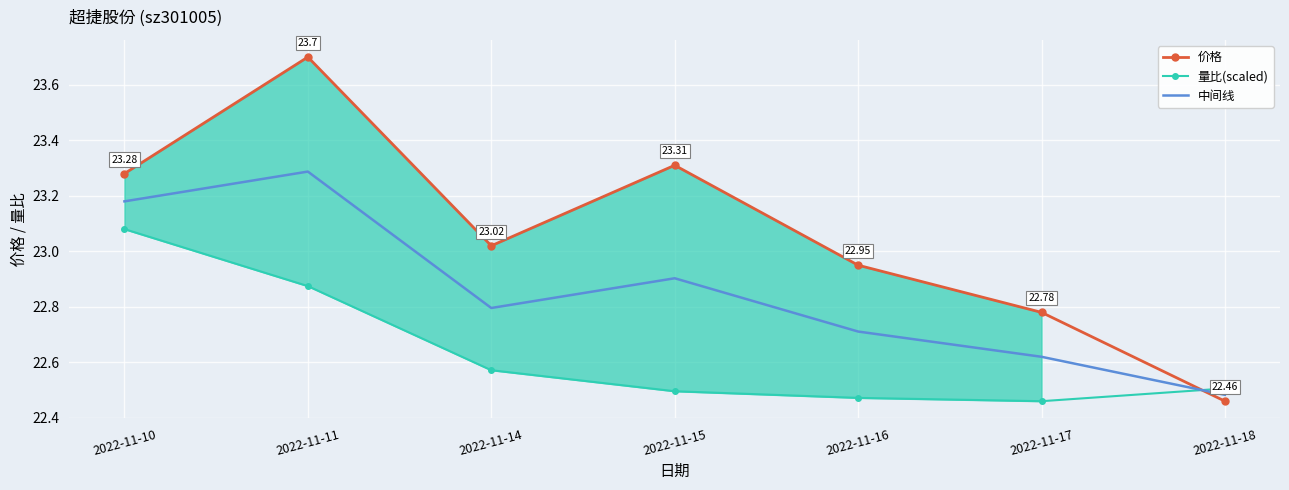

At how many categories does at least one series exceed 23?

4